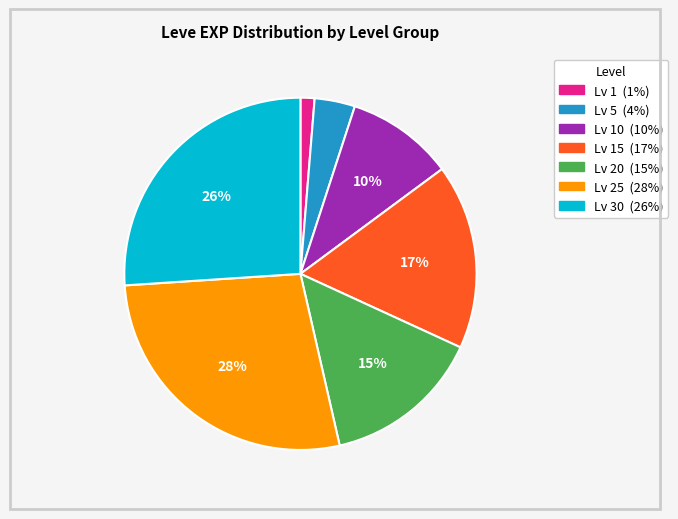

Does any single category account for the majority?

No